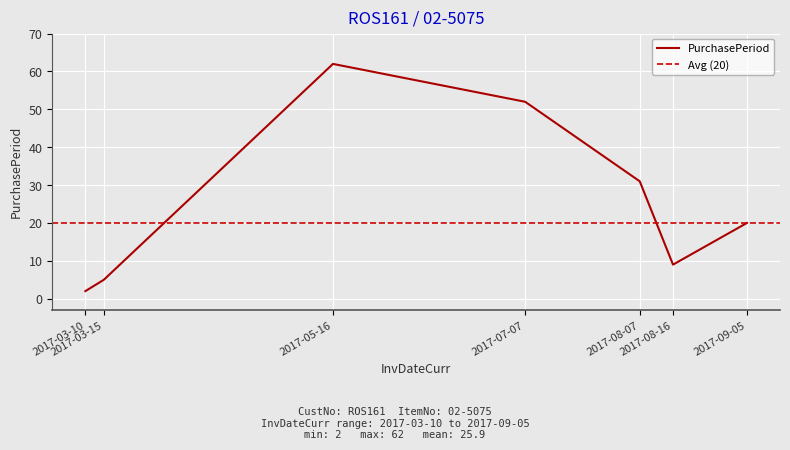

What is the difference between the second highest and second lowest values?

47